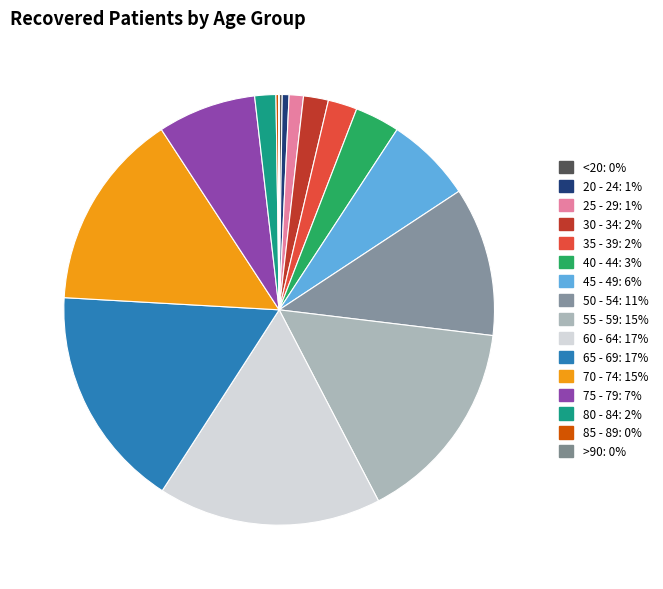

Rank the categories by value from highest to lowest.

60 - 64, 65 - 69, 55 - 59, 70 - 74, 50 - 54, 75 - 79, 45 - 49, 40 - 44, 35 - 39, 30 - 34, 80 - 84, 25 - 29, 20 - 24, <20, 85 - 89, >90